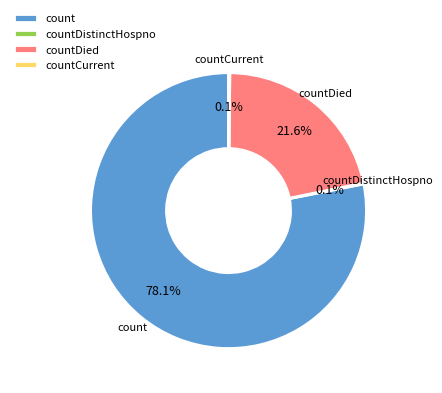

Is count the majority of the pie?

Yes